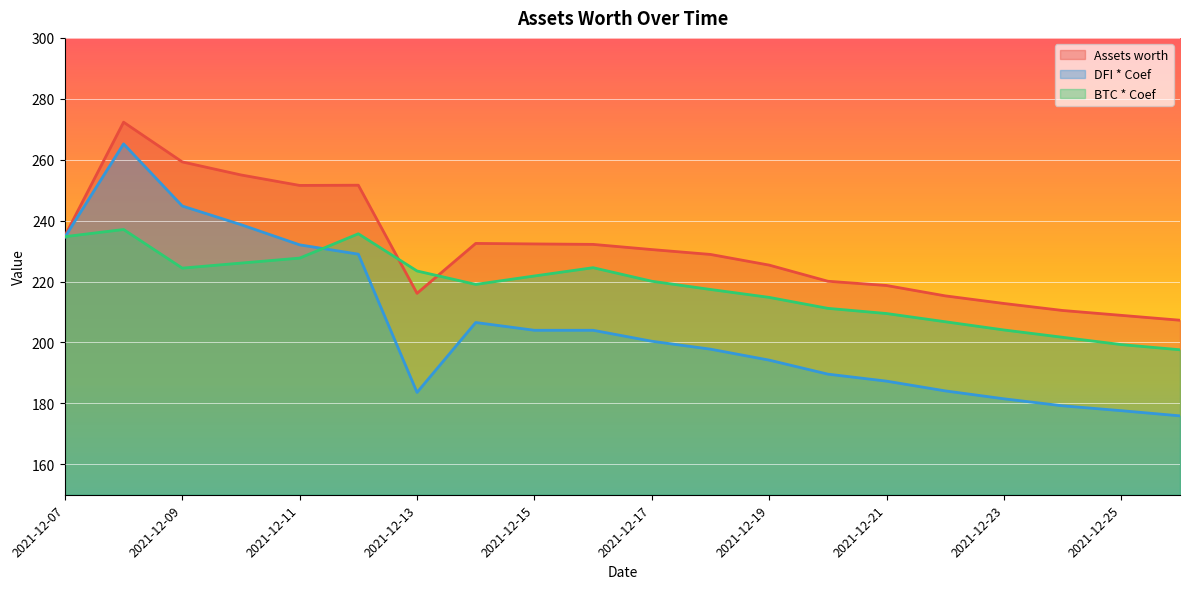

The DFI * Coef series shows 248.6 at 2021-12-21. True or false?

False